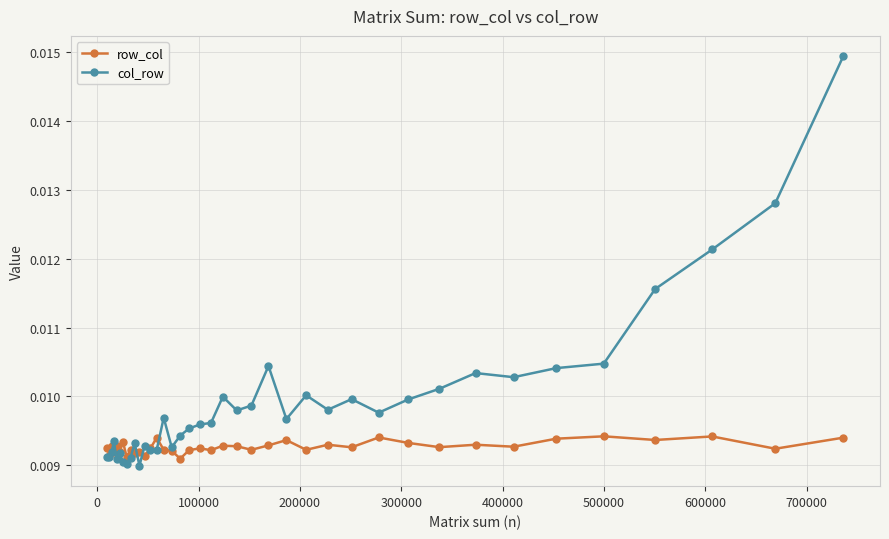

Which series ends up on top after the final intersection of col_row and row_col?

col_row